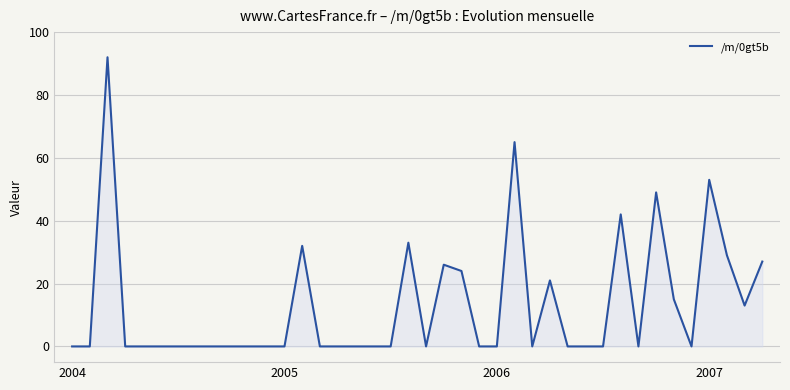

Reading left to right, extract all data points from this chart.

0	0	92	0	0	0	0	0	0	0	0	0	0	32	0	0	0	0	0	33	0	26	24	0	0	65	0	21	0	0	0	42	0	49	15	0	53	29	13	27